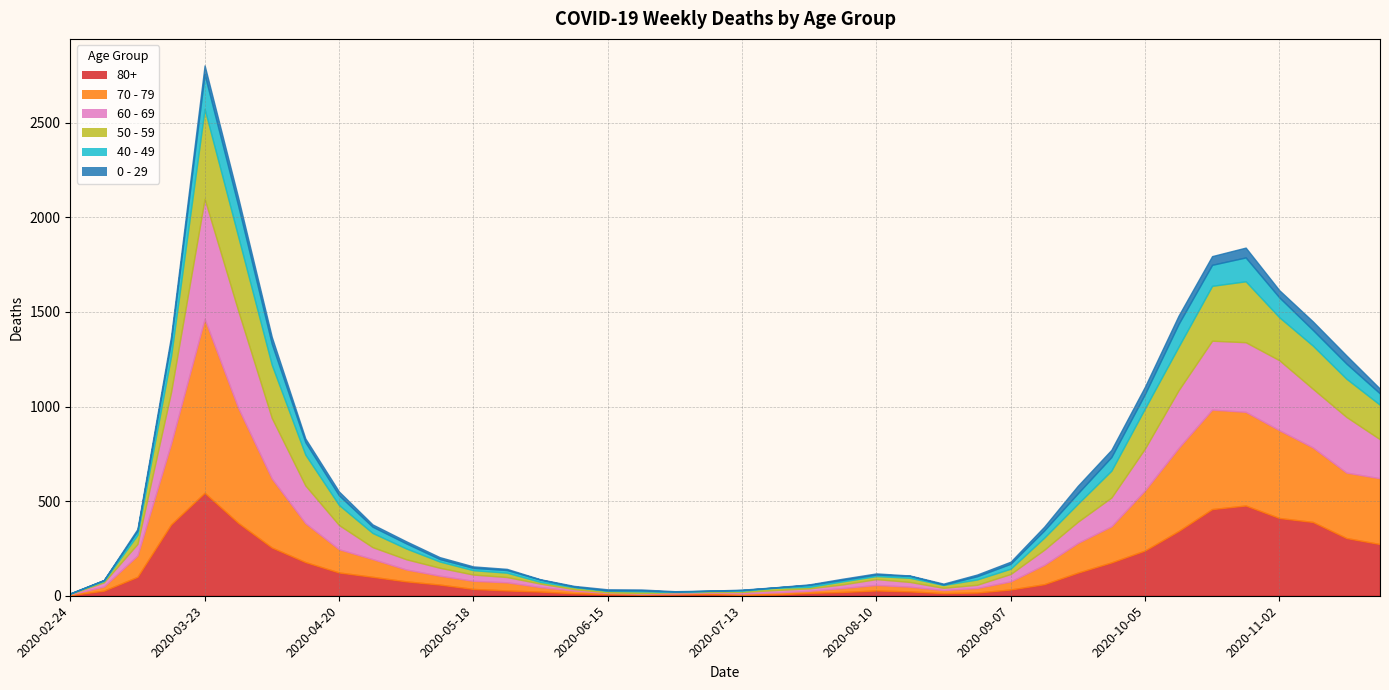

What is the greatest value displayed?

920